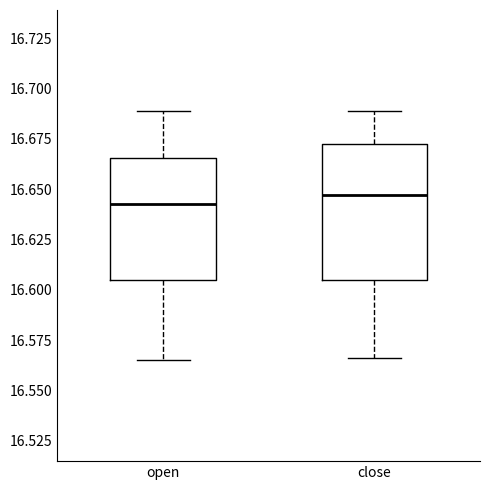

Where is the lower edge of the box for open on the y-axis? The values are not printed on the chart, so give them approximately, as read against the axis.

16.605